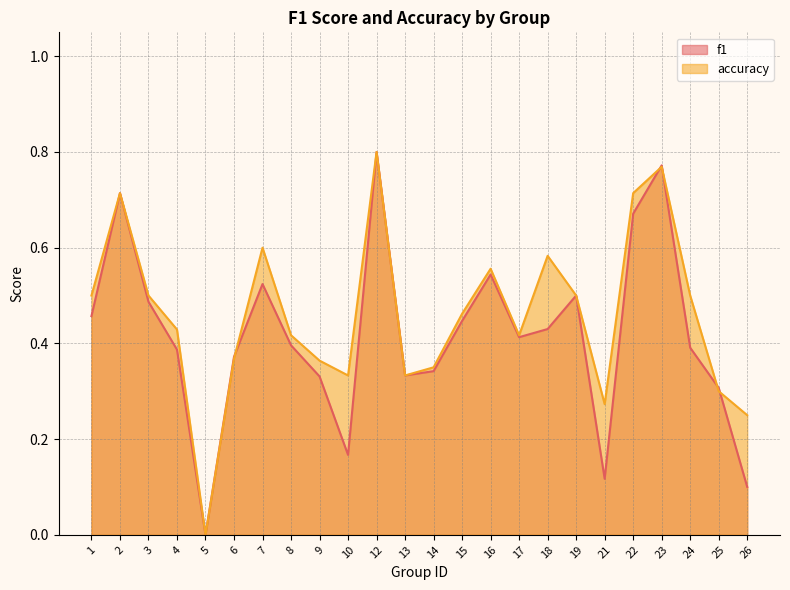

Count the number of data series in this chart.

2